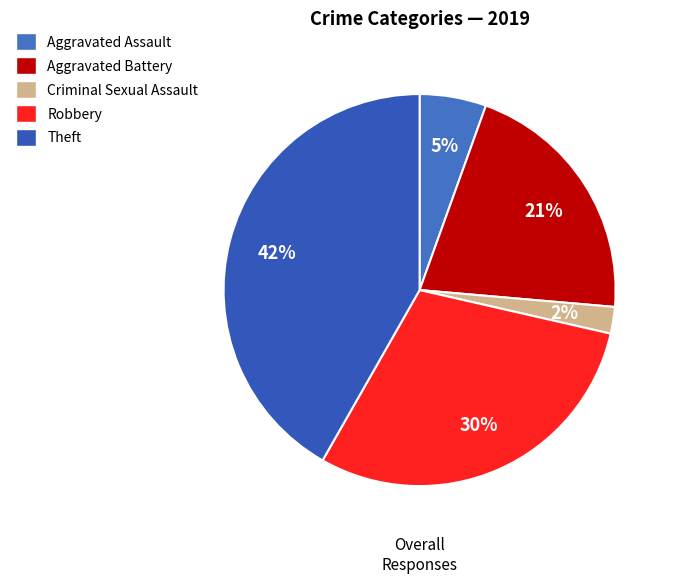

Rank the categories by value from lowest to highest.

Criminal Sexual Assault, Aggravated Assault, Aggravated Battery, Robbery, Theft